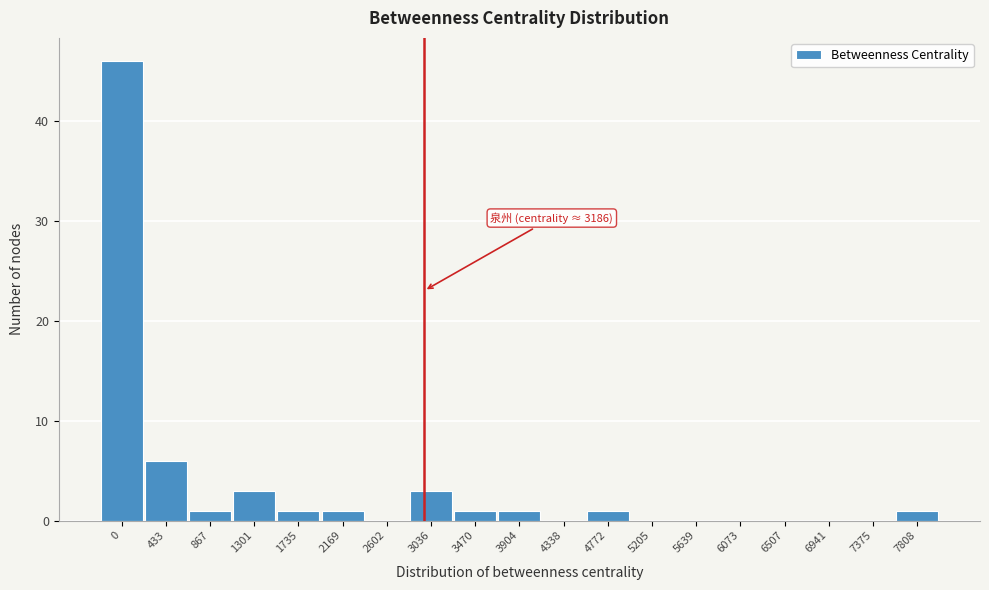

Reading right to left, transcribe all the data shown in this chart.

7808=1	7375=0	6941=0	6507=0	6073=0	5639=0	5205=0	4772=1	4338=0	3904=1	3470=1	3036=3	2602=0	2169=1	1735=1	1301=3	867=1	433=6	0=46